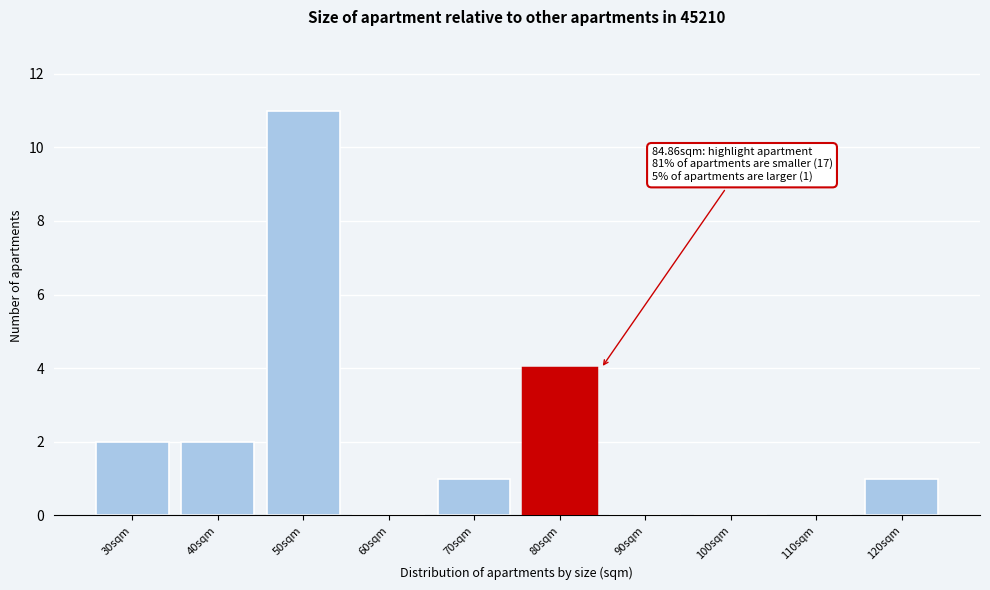

Reading left to right, what are all the values shown in this chart?

30sqm=2	40sqm=2	50sqm=11	60sqm=0	70sqm=1	80sqm=4	90sqm=0	100sqm=0	110sqm=0	120sqm=1